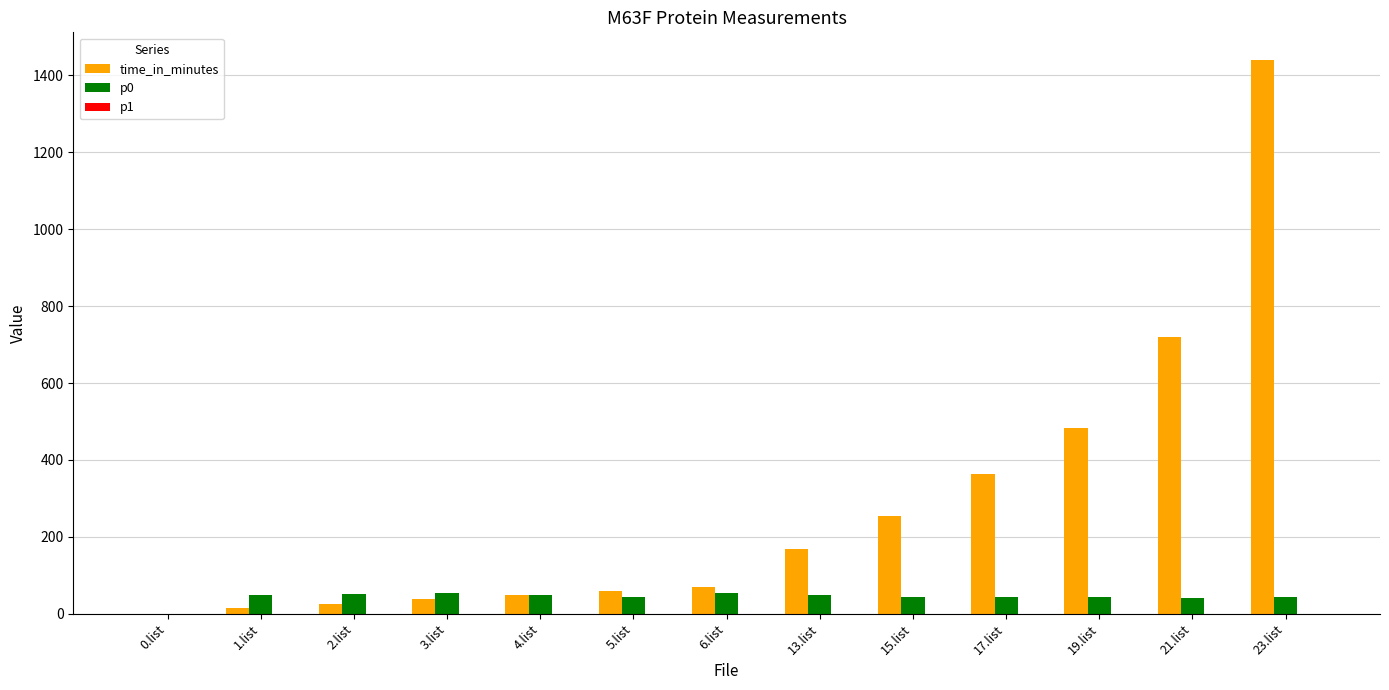

Which series has the largest total across all categories?

time_in_minutes